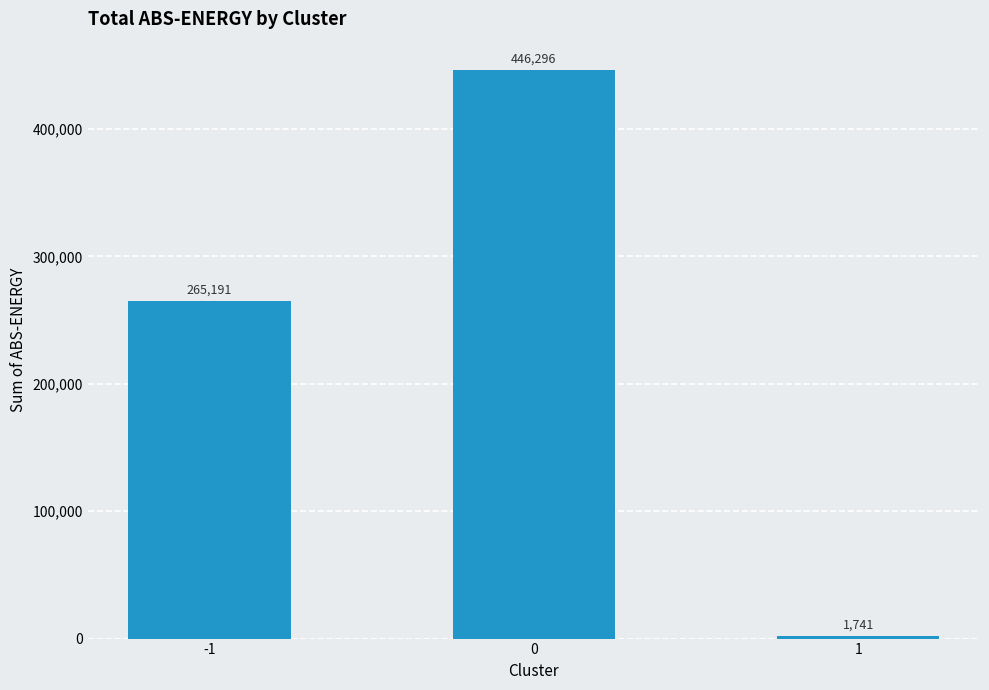

What is the value of the 2nd bar from the left?

446296